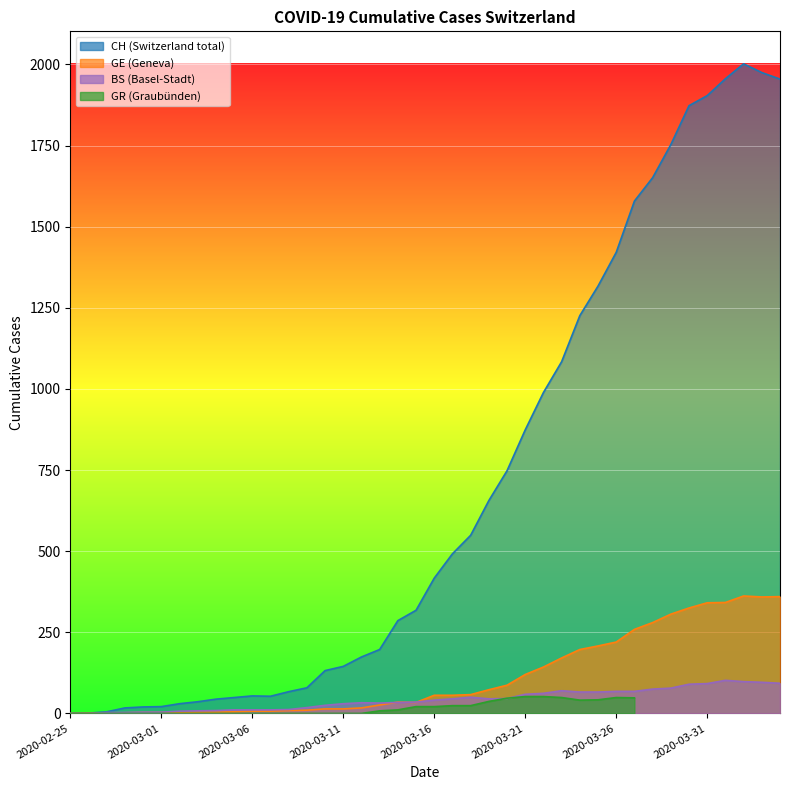

What is the label of the 29th point from the right?

2020-03-07